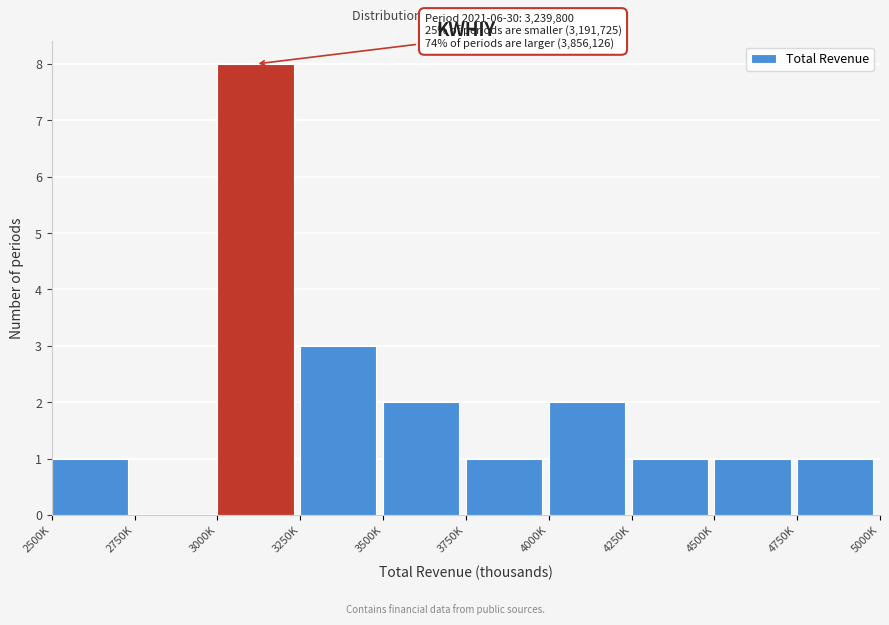

Reading right to left, extract all data points from this chart.

4750K=1	4500K=1	4250K=1	4000K=2	3750K=1	3500K=2	3250K=3	3000K=8	2750K=0	2500K=1